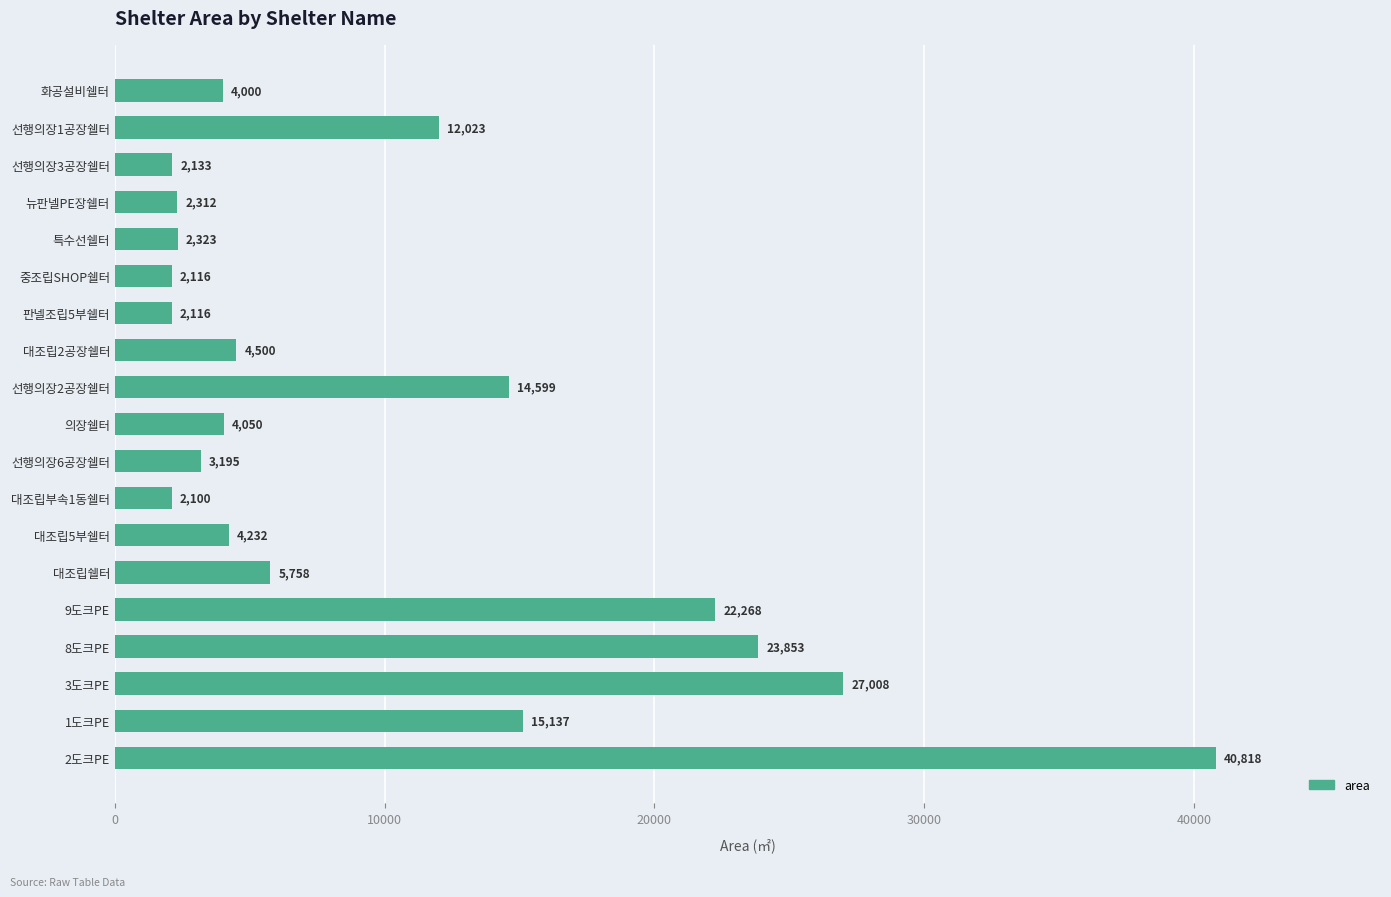

Which has a higher value, 대조립부속1동쉘터 or 특수선쉘터?

특수선쉘터